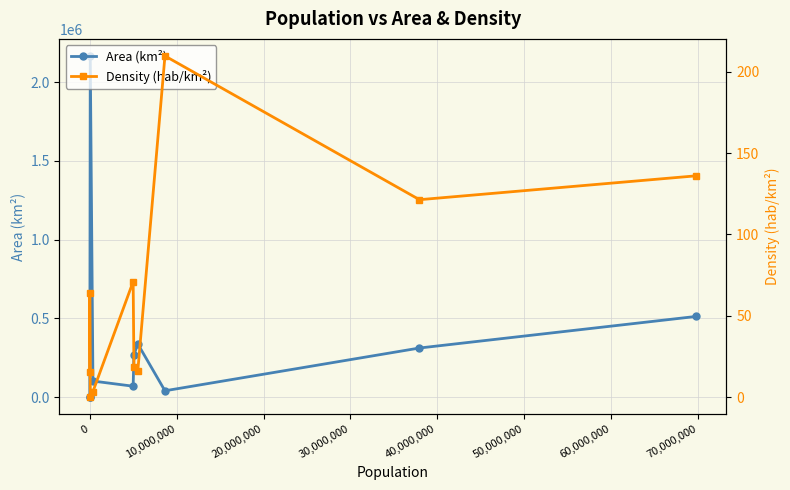

What are all the series names shown in the legend?

Area (km²), Density (hab/km²)